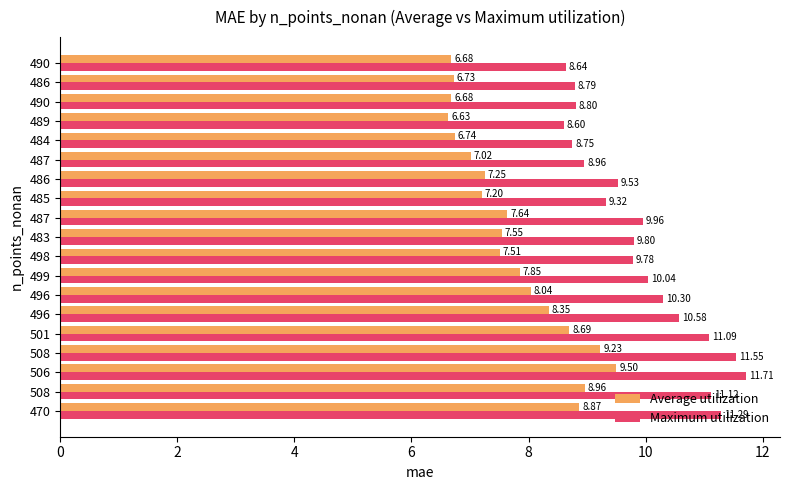

What is the average value of the Maximum utilization series?

9.9